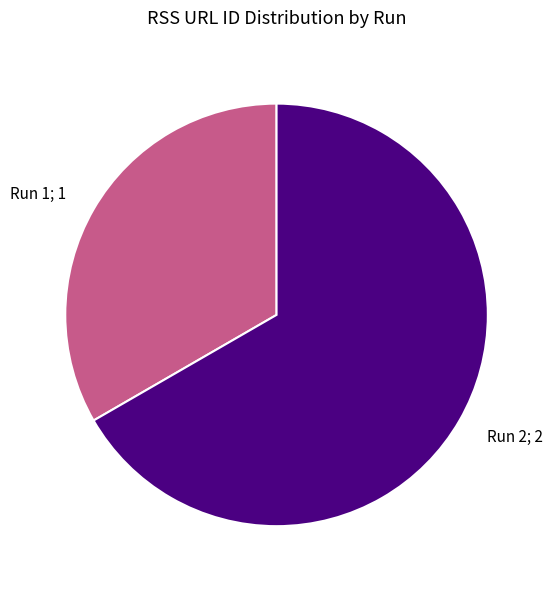

Is there any slice that represents more than half of the pie?

Yes